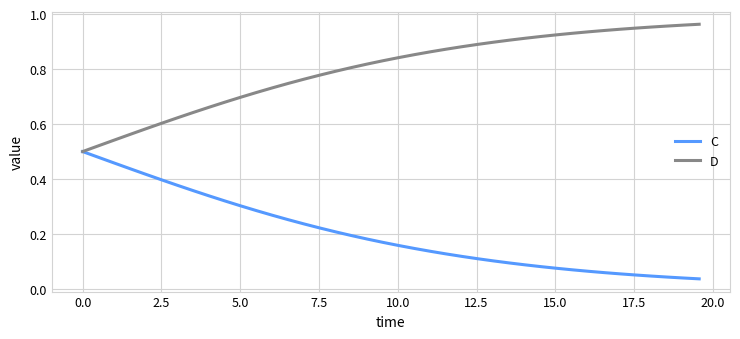

Which series has the largest total across all categories?

D